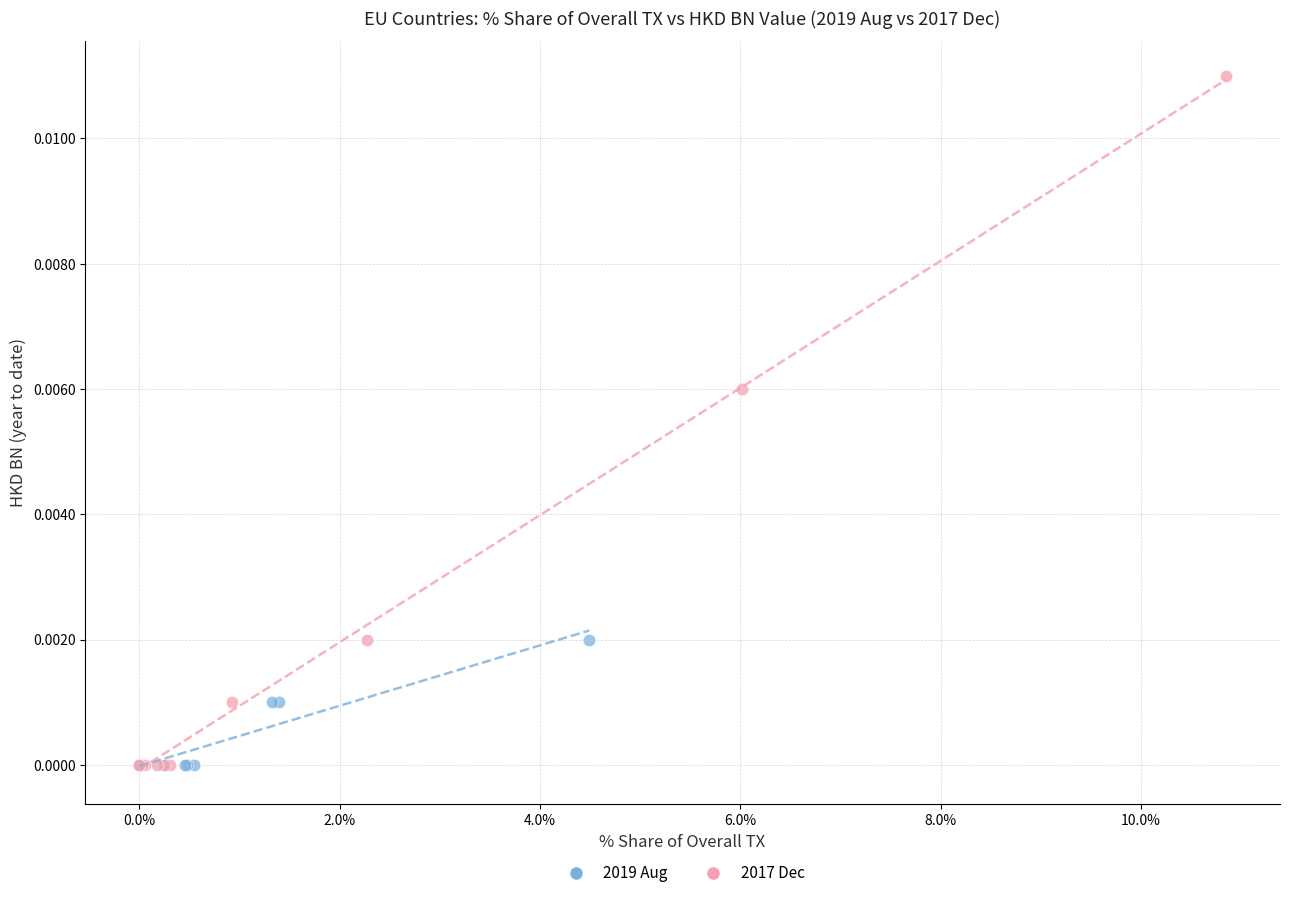

Which series has the largest Y range (max minus min)?

2017 Dec